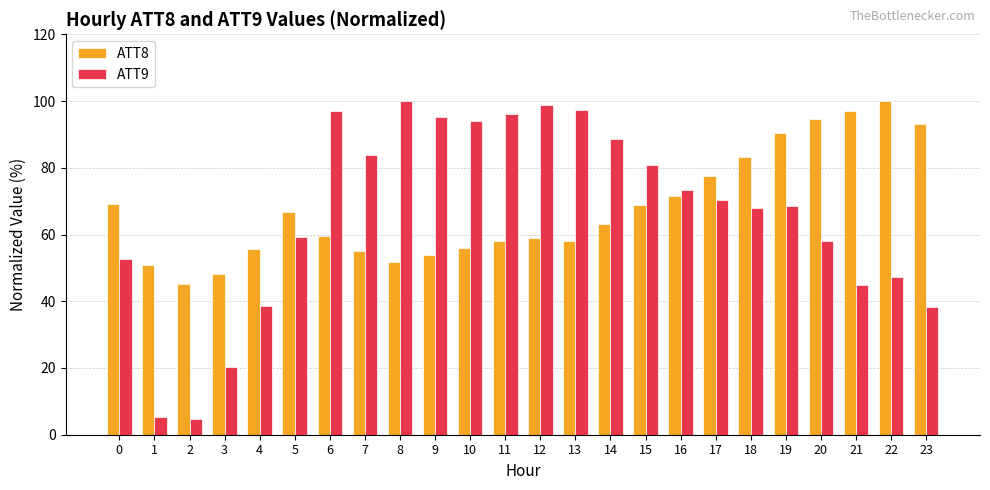

At how many categories does at least one series exceed 35?

24